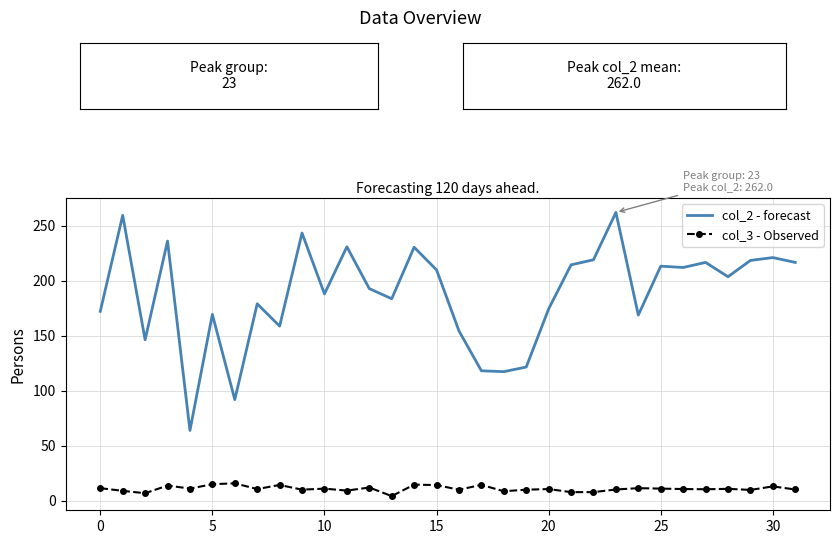

List the series in order of their peak value, lowest first.

col_3 - Observed, col_2 - forecast